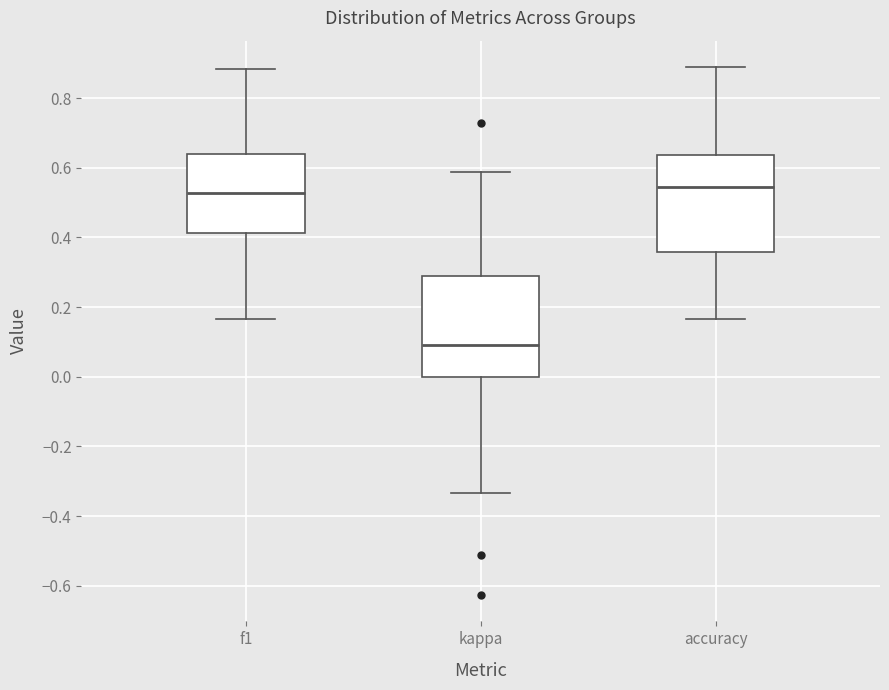

Which box's median line is the lowest?

kappa